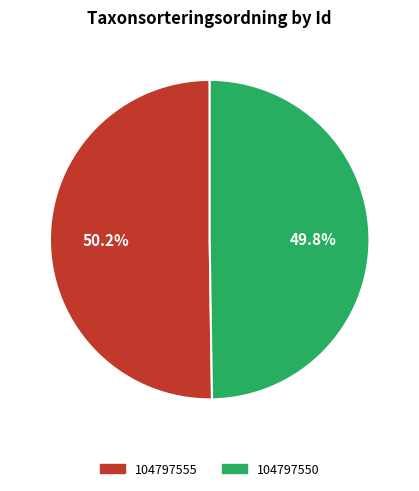

How many segments does this pie chart have?

2